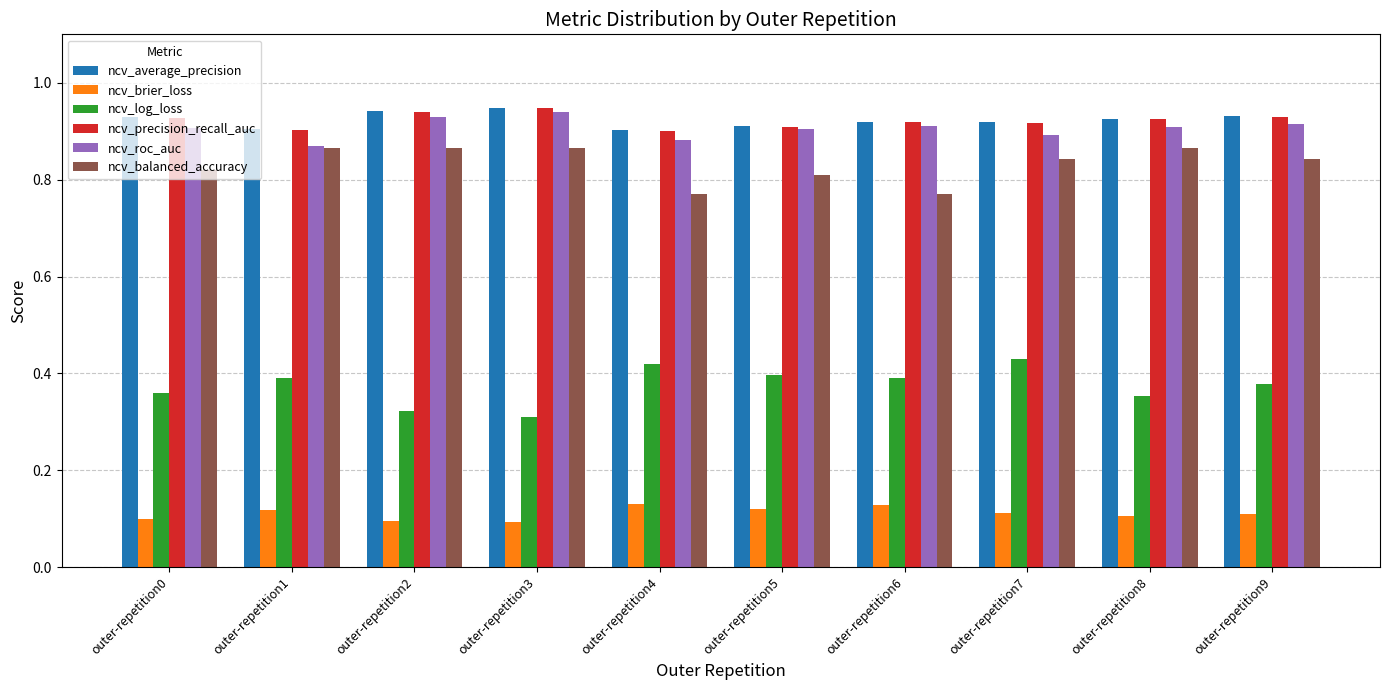

The ncv_precision_recall_auc series shows 0.6 at outer-repetition3. True or false?

False